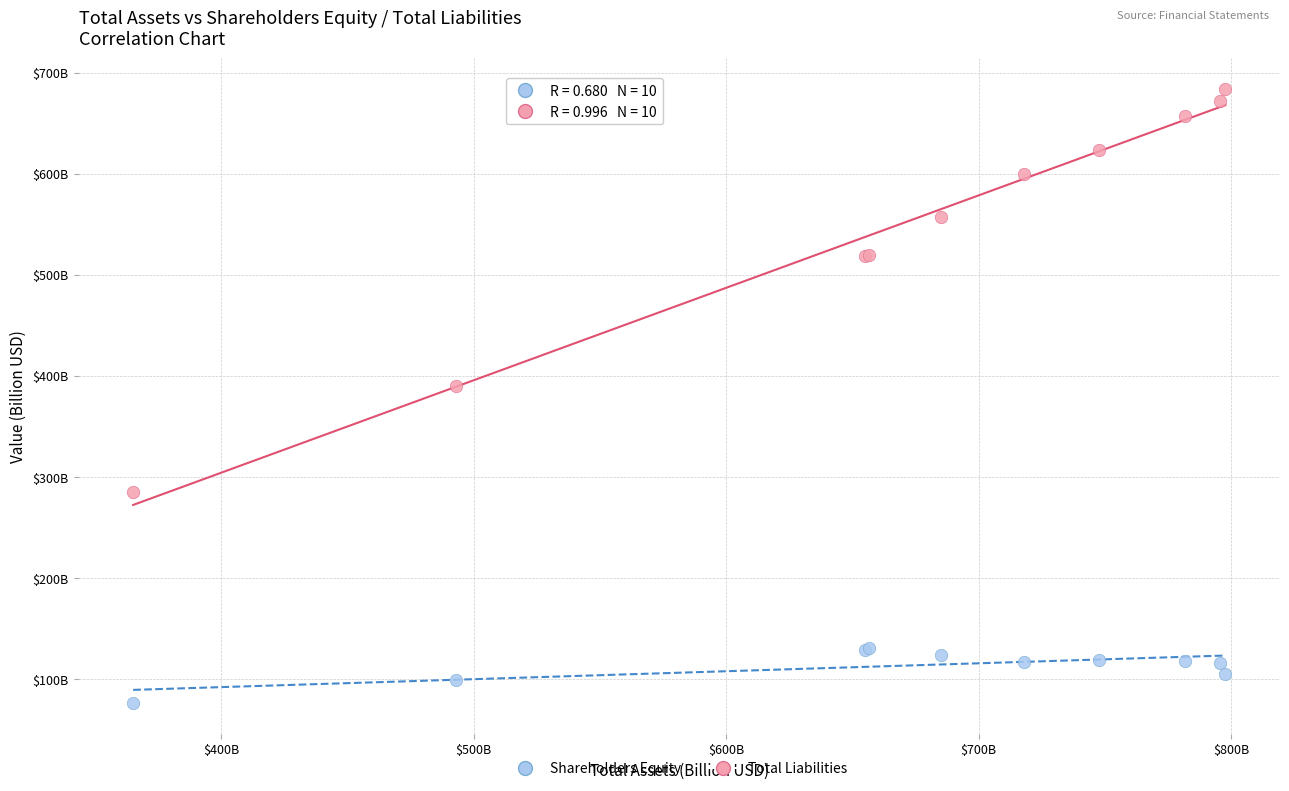

Which series contains the lowest Y value?

Shareholders Equity